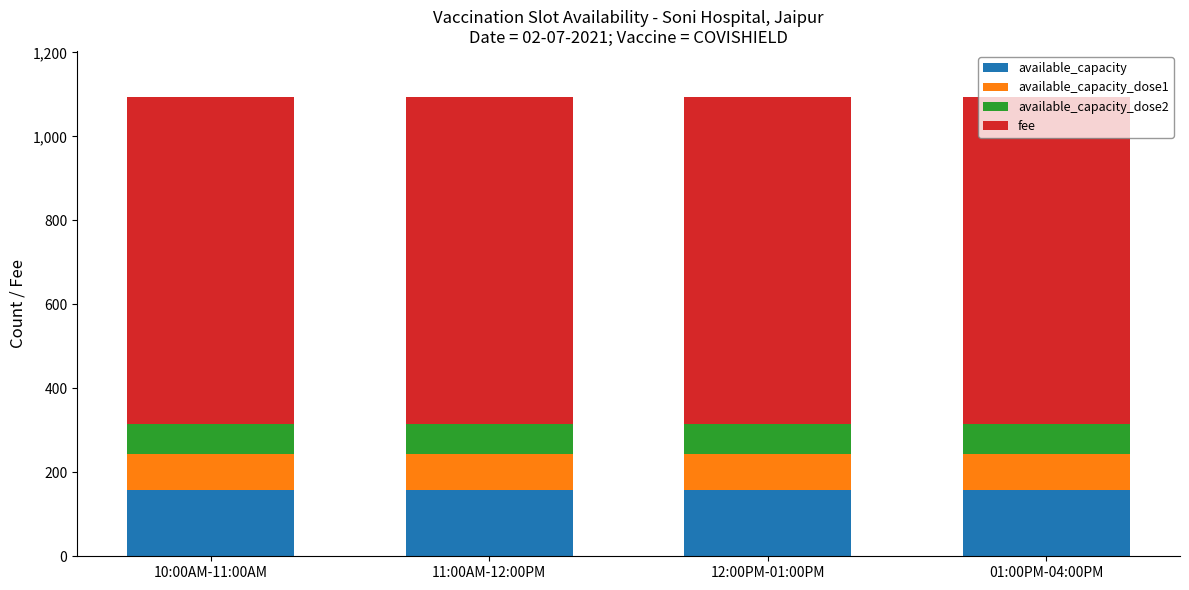

How many categories are shown in the chart?

4